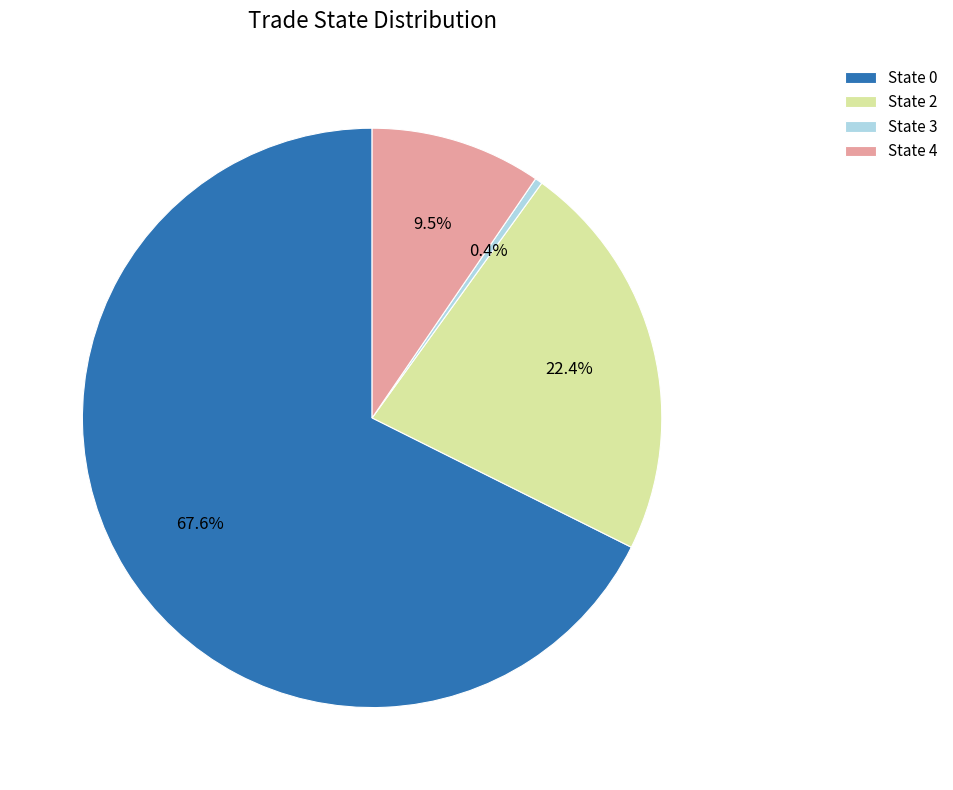

What percentage do State 3 and State 2 together represent?

22.8%